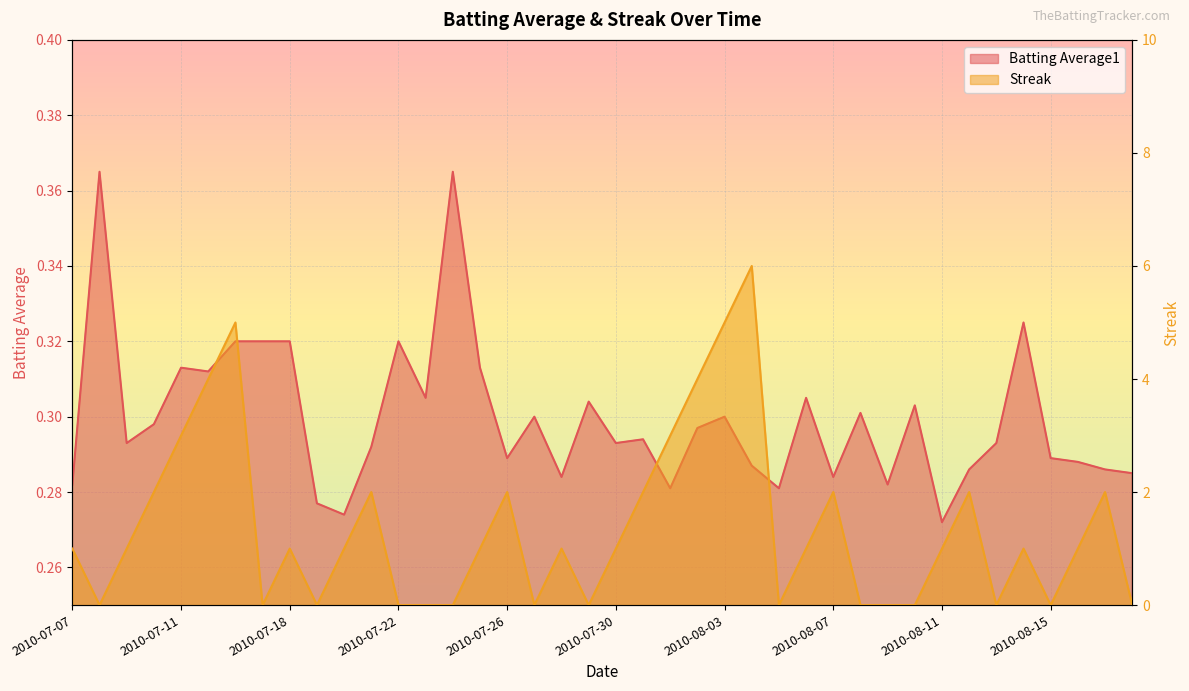

What is the value of the Streak point at the 26th from the left?

6.0